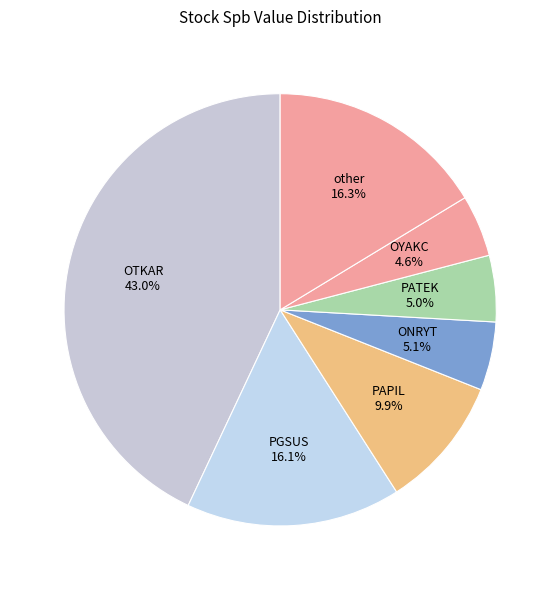

Which has a higher value, PATEK or PGSUS?

PGSUS